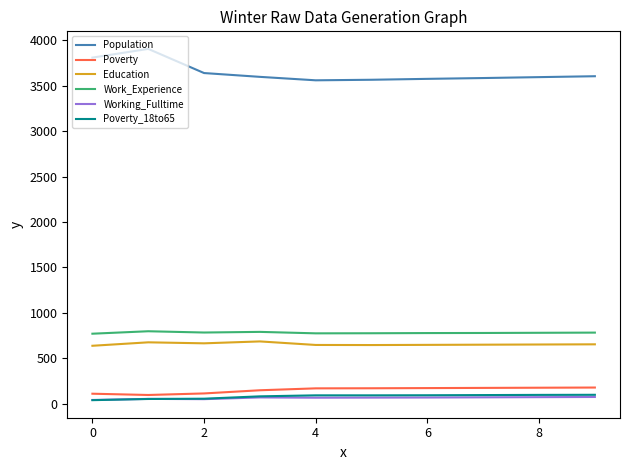

Which series has the largest total across all categories?

Population